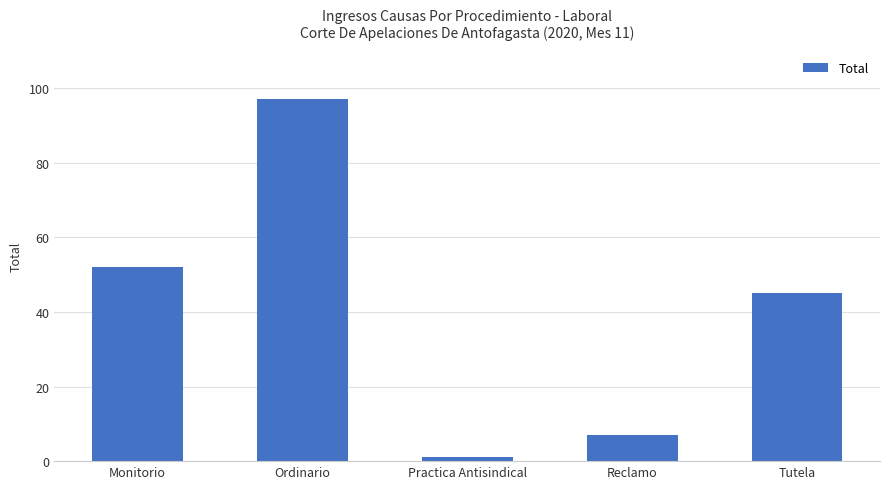

Which category has the highest value across all series?

Ordinario